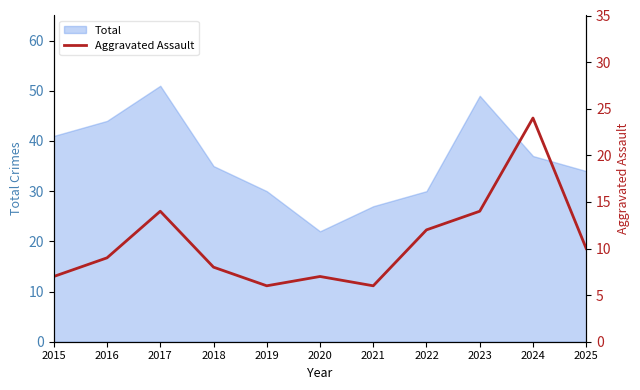

How many values are below 9?

5